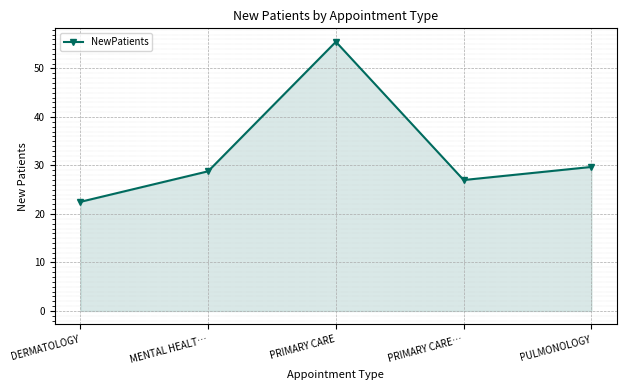

How many lines are shown in the chart?

1